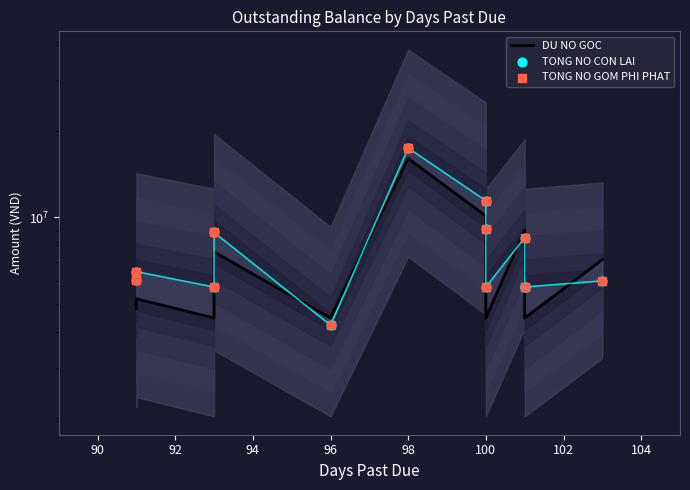

At which category is the sum across all series the highest?

98